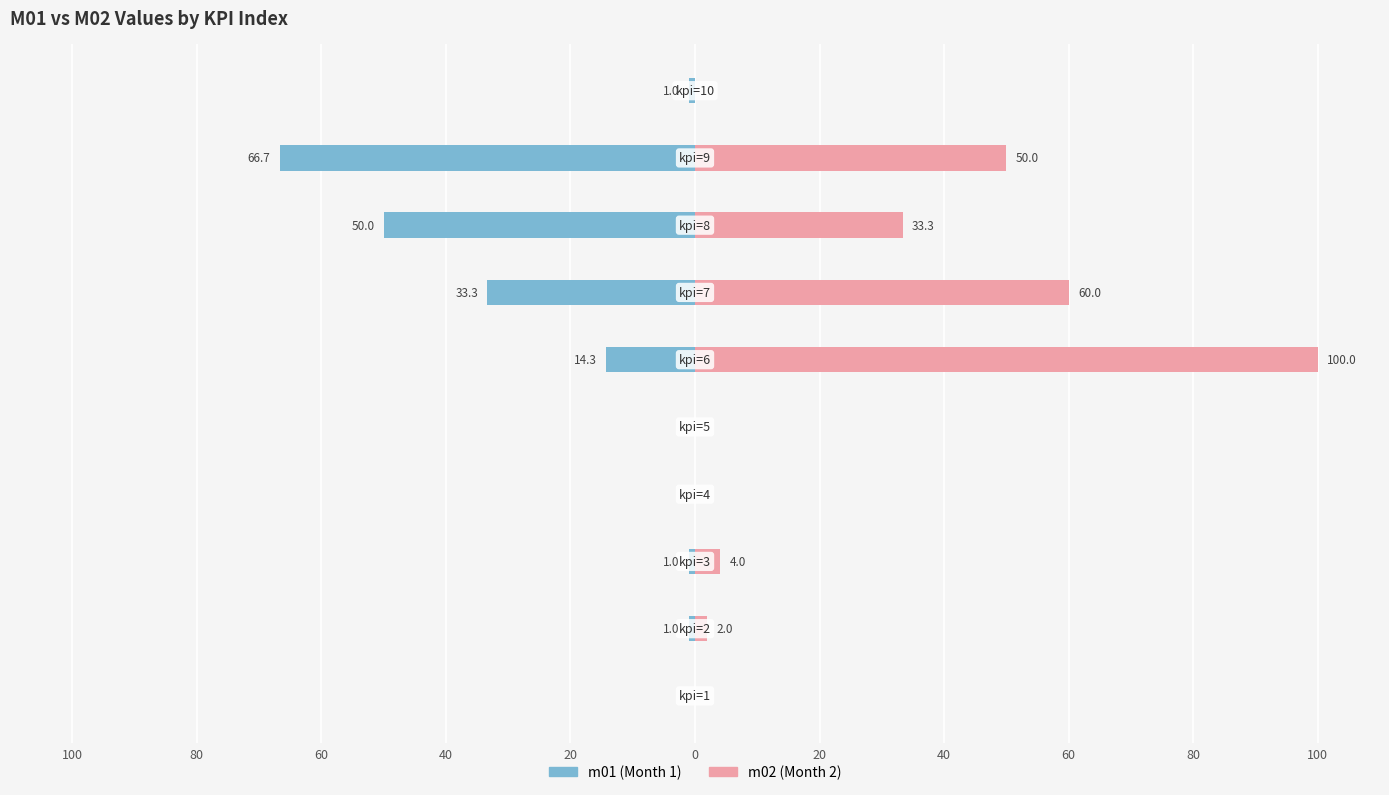

How many categories are shown in the chart?

10